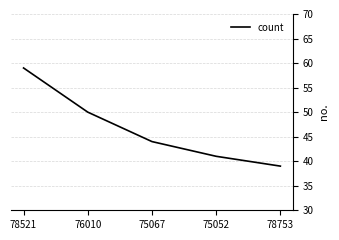

Reading left to right, list all the values displayed in this chart.

59	50	44	41	39